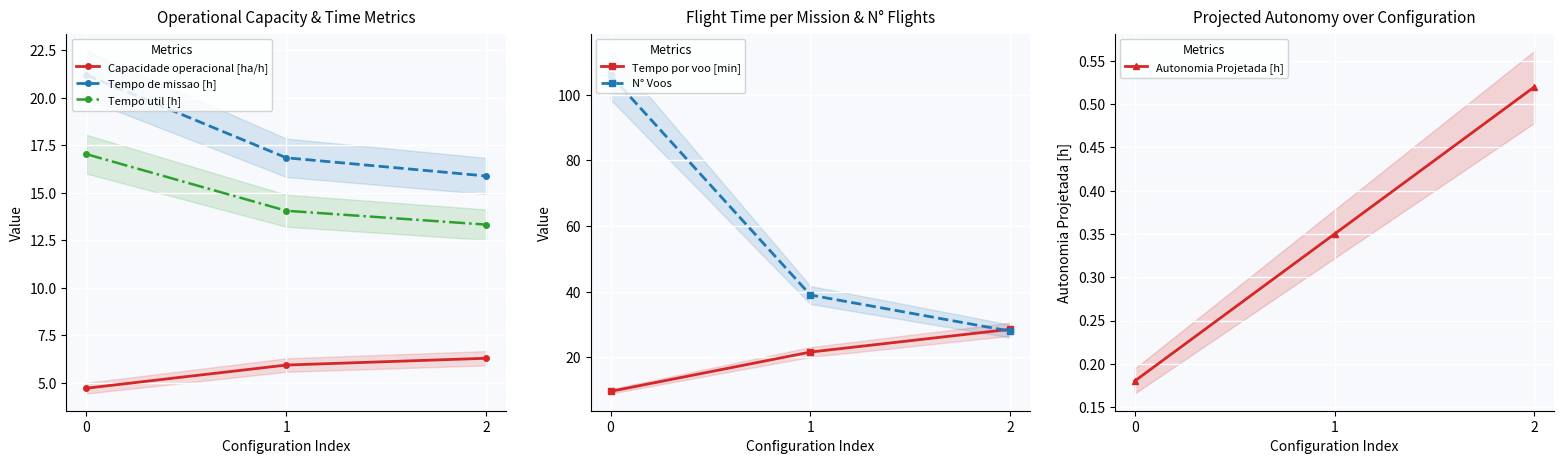

What are all the series names shown in the legend?

Capacidade operacional [ha/h], Tempo de missao [h], Tempo util [h], Tempo por voo [min], N° Voos, Autonomia Projetada [h]